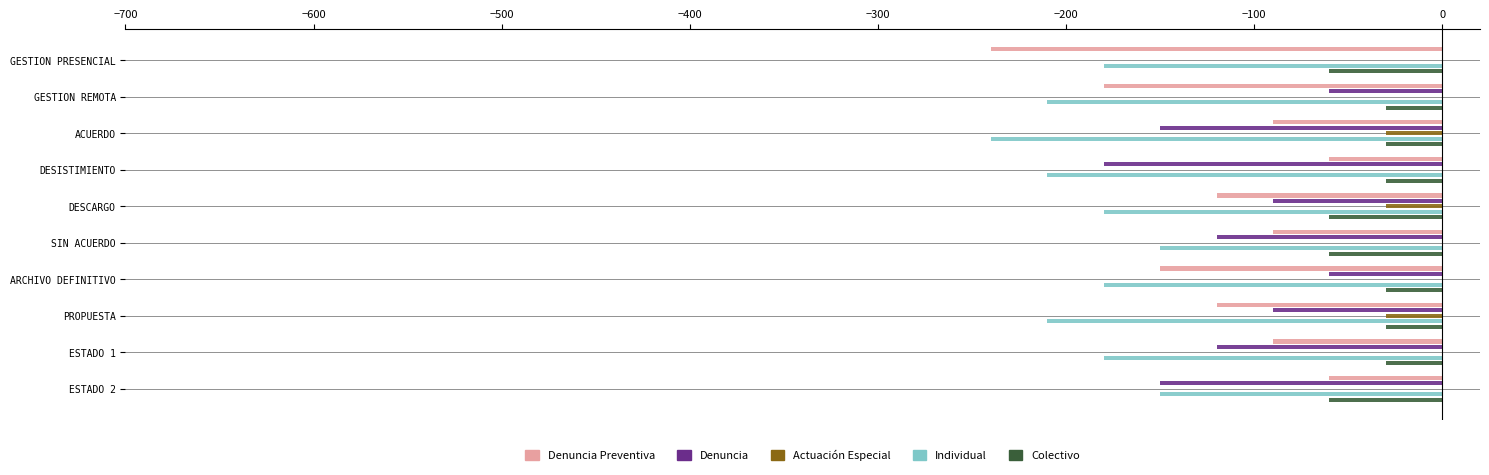

True or false: Actuación Especial has a value of -30 at PROPUESTA.

True